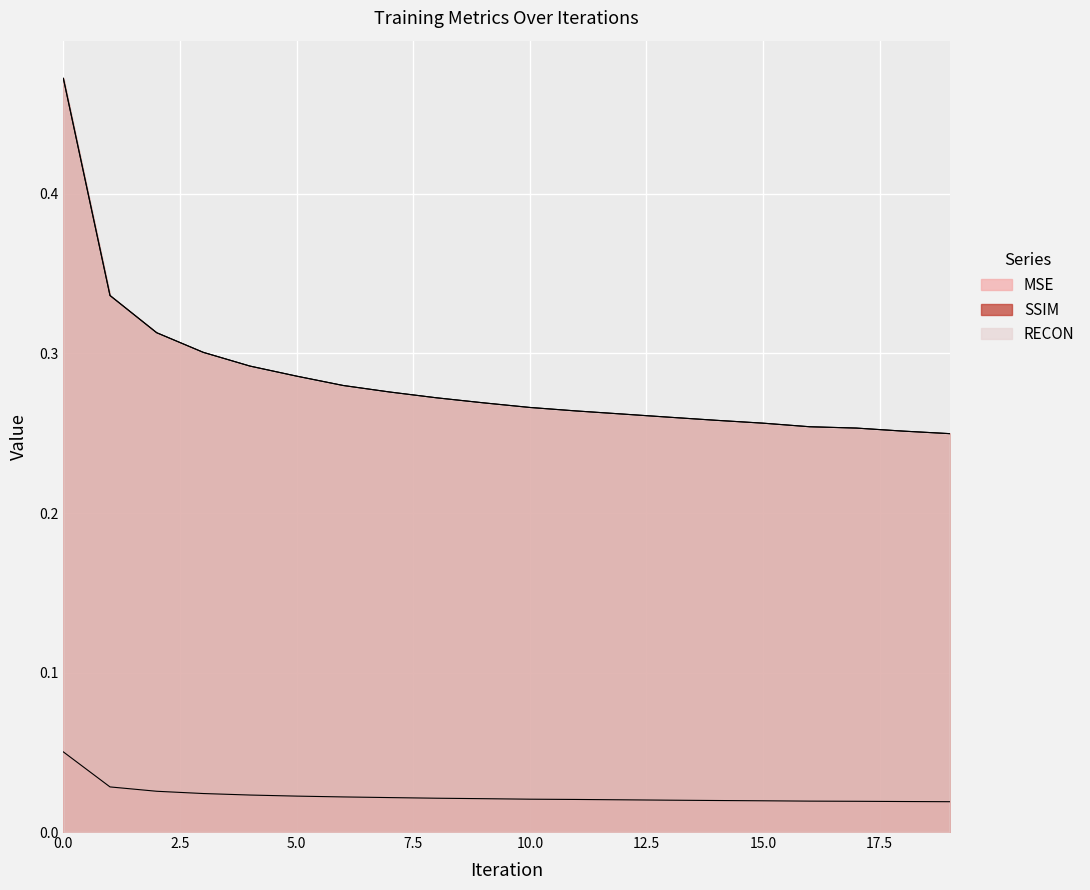

List the series in order of their peak value, highest first.

SSIM, RECON, MSE